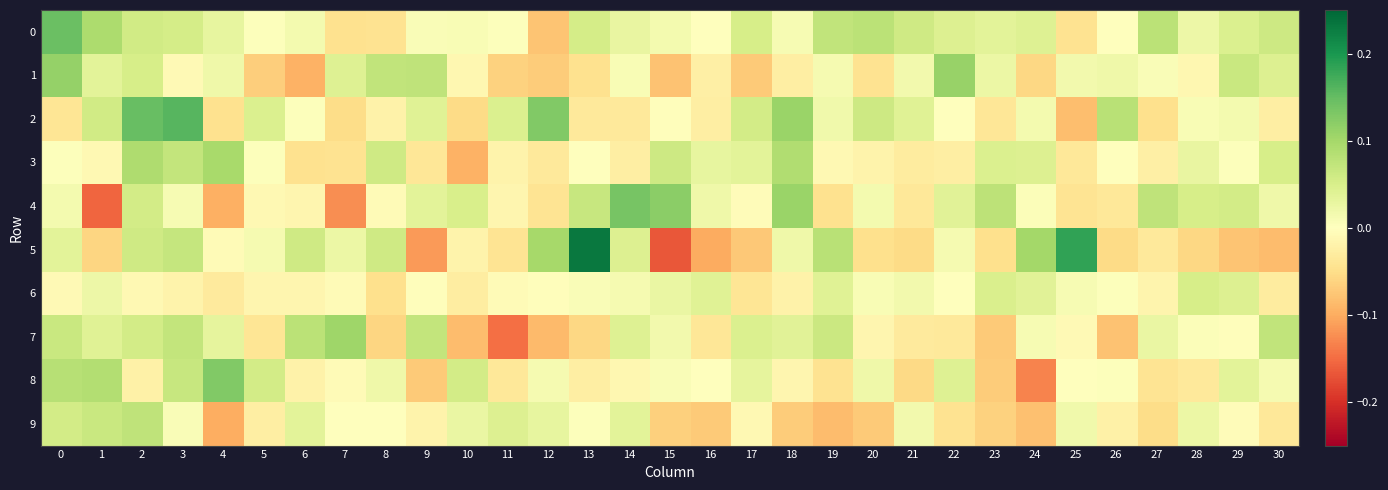

Reading right to left, extract all data points from this chart.

0: 30=0.1	29=0.0	28=0.0	27=0.1	26=-0.0	25=-0.0	24=0.0	23=0.0	22=0.0	21=0.1	20=0.1	19=0.1	18=0.0	17=0.1	16=0.0	15=0.0	14=0.0	13=0.1	12=-0.1	11=0.0	10=0.0	9=0.0	8=-0.0	7=-0.0	6=0.0	5=0.0	4=0.0	3=0.1	2=0.1	1=0.1	0=0.1
1: 30=0.0	29=0.1	28=-0.0	27=0.0	26=0.0	25=0.0	24=-0.1	23=0.0	22=0.1	21=0.0	20=-0.0	19=0.0	18=-0.0	17=-0.1	16=-0.0	15=-0.1	14=0.0	13=-0.0	12=-0.1	11=-0.1	10=-0.0	9=0.1	8=0.1	7=0.0	6=-0.1	5=-0.1	4=0.0	3=-0.0	2=0.1	1=0.0	0=0.1
2: 30=-0.0	29=0.0	28=0.0	27=-0.0	26=0.1	25=-0.1	24=0.0	23=-0.0	22=0.0	21=0.0	20=0.1	19=0.0	18=0.1	17=0.1	16=-0.0	15=-0.0	14=-0.0	13=-0.0	12=0.1	11=0.0	10=-0.1	9=0.0	8=-0.0	7=-0.1	6=0.0	5=0.0	4=-0.0	3=0.2	2=0.1	1=0.1	0=-0.0
3: 30=0.1	29=0.0	28=0.0	27=-0.0	26=0.0	25=-0.0	24=0.0	23=0.0	22=-0.0	21=-0.0	20=-0.0	19=-0.0	18=0.1	17=0.0	16=0.0	15=0.1	14=-0.0	13=-0.0	12=-0.0	11=-0.0	10=-0.1	9=-0.0	8=0.1	7=-0.0	6=-0.0	5=0.0	4=0.1	3=0.1	2=0.1	1=-0.0	0=0.0
4: 30=0.0	29=0.1	28=0.1	27=0.1	26=-0.0	25=-0.0	24=0.0	23=0.1	22=0.0	21=-0.0	20=0.0	19=-0.0	18=0.1	17=-0.0	16=0.0	15=0.1	14=0.1	13=0.1	12=-0.0	11=-0.0	10=0.1	9=0.0	8=-0.0	7=-0.1	6=-0.0	5=-0.0	4=-0.1	3=0.0	2=0.1	1=-0.2	0=0.0
5: 30=-0.1	29=-0.1	28=-0.1	27=-0.0	26=-0.1	25=0.2	24=0.1	23=-0.0	22=0.0	21=-0.1	20=-0.0	19=0.1	18=0.0	17=-0.1	16=-0.1	15=-0.2	14=0.0	13=0.2	12=0.1	11=-0.0	10=-0.0	9=-0.1	8=0.1	7=0.0	6=0.1	5=0.0	4=-0.0	3=0.1	2=0.1	1=-0.1	0=0.0
6: 30=-0.0	29=0.0	28=0.1	27=-0.0	26=0.0	25=0.0	24=0.0	23=0.0	22=0.0	21=0.0	20=0.0	19=0.0	18=-0.0	17=-0.0	16=0.0	15=0.0	14=0.0	13=0.0	12=-0.0	11=-0.0	10=-0.0	9=-0.0	8=-0.0	7=-0.0	6=-0.0	5=-0.0	4=-0.0	3=-0.0	2=-0.0	1=0.0	0=-0.0
7: 30=0.1	29=-0.0	28=0.0	27=0.0	26=-0.1	25=-0.0	24=0.0	23=-0.1	22=-0.0	21=-0.0	20=-0.0	19=0.1	18=0.0	17=0.0	16=-0.0	15=0.0	14=0.0	13=-0.1	12=-0.1	11=-0.1	10=-0.1	9=0.1	8=-0.1	7=0.1	6=0.1	5=-0.0	4=0.0	3=0.1	2=0.1	1=0.0	0=0.1
8: 30=0.0	29=0.0	28=-0.0	27=-0.0	26=0.0	25=0.0	24=-0.1	23=-0.1	22=0.0	21=-0.1	20=0.0	19=-0.0	18=-0.0	17=0.0	16=-0.0	15=0.0	14=-0.0	13=-0.0	12=0.0	11=-0.0	10=0.1	9=-0.1	8=0.0	7=-0.0	6=-0.0	5=0.1	4=0.1	3=0.1	2=-0.0	1=0.1	0=0.1
9: 30=-0.0	29=-0.0	28=0.0	27=-0.1	26=-0.0	25=0.0	24=-0.1	23=-0.1	22=-0.0	21=0.0	20=-0.1	19=-0.1	18=-0.1	17=-0.0	16=-0.1	15=-0.1	14=0.0	13=0.0	12=0.0	11=0.0	10=0.0	9=-0.0	8=0.0	7=0.0	6=0.0	5=-0.0	4=-0.1	3=0.0	2=0.1	1=0.1	0=0.1